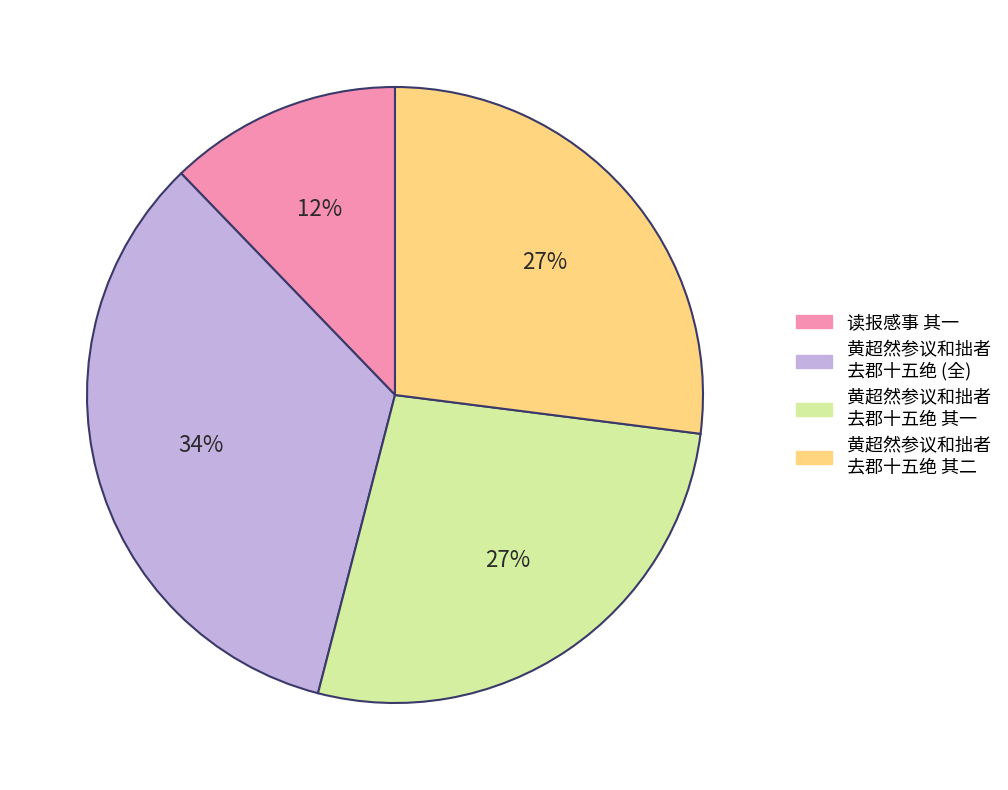

Does any single category account for the majority?

No